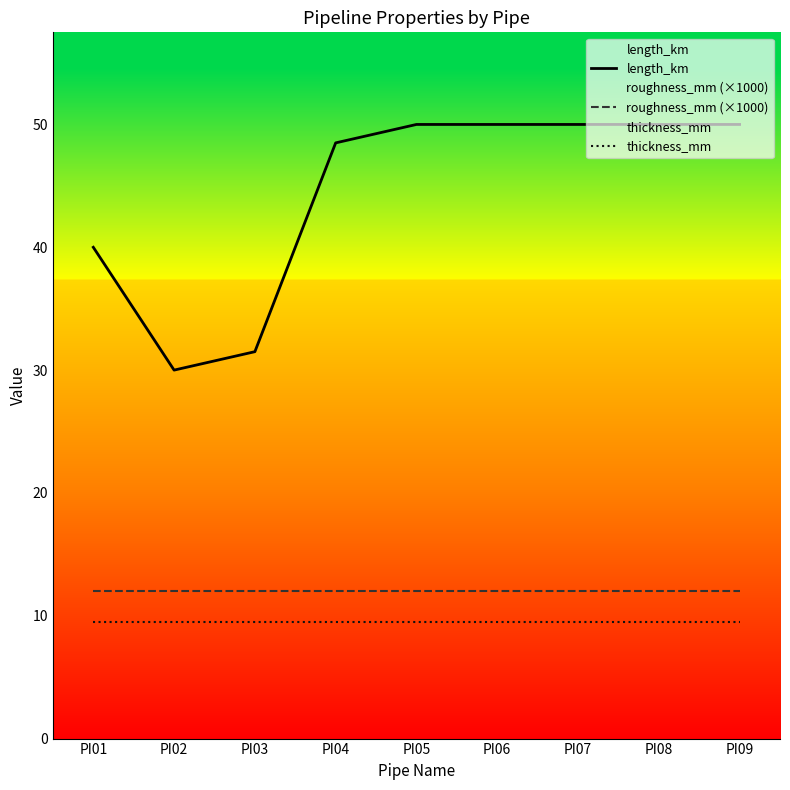

At which label does length_km reach its peak?

PI05